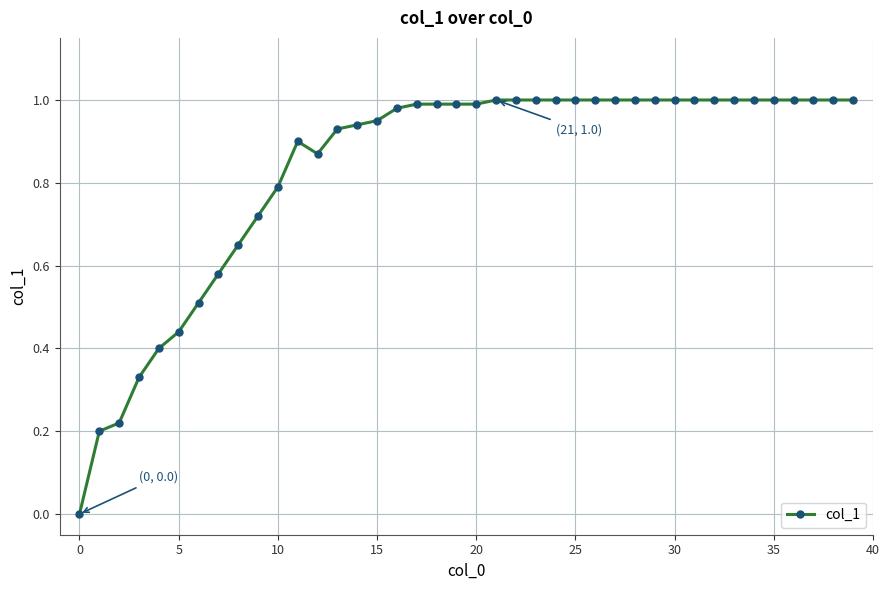

What is the average value?

0.8